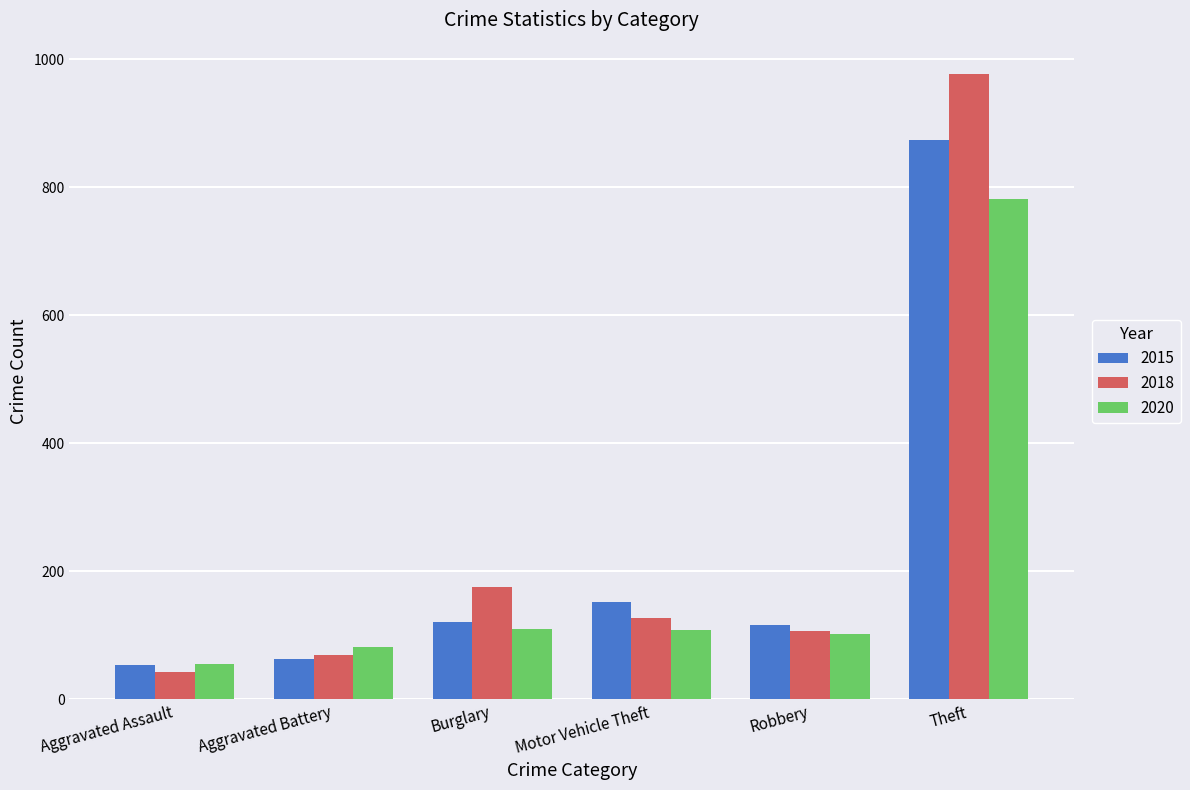

What position from the right is Burglary?

4